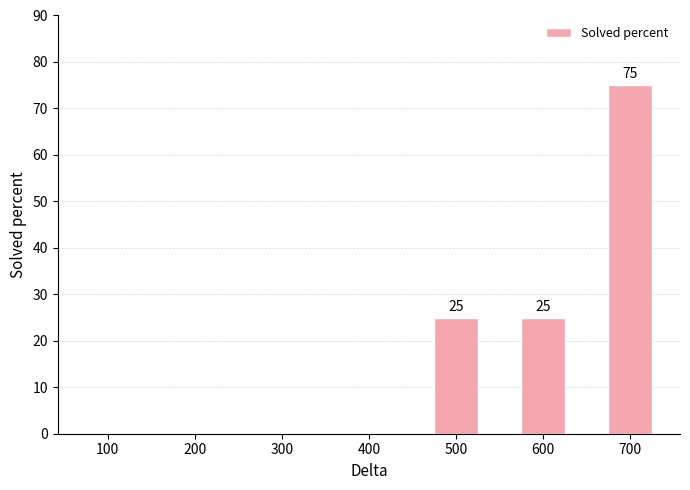

What is the sum of all values?

125